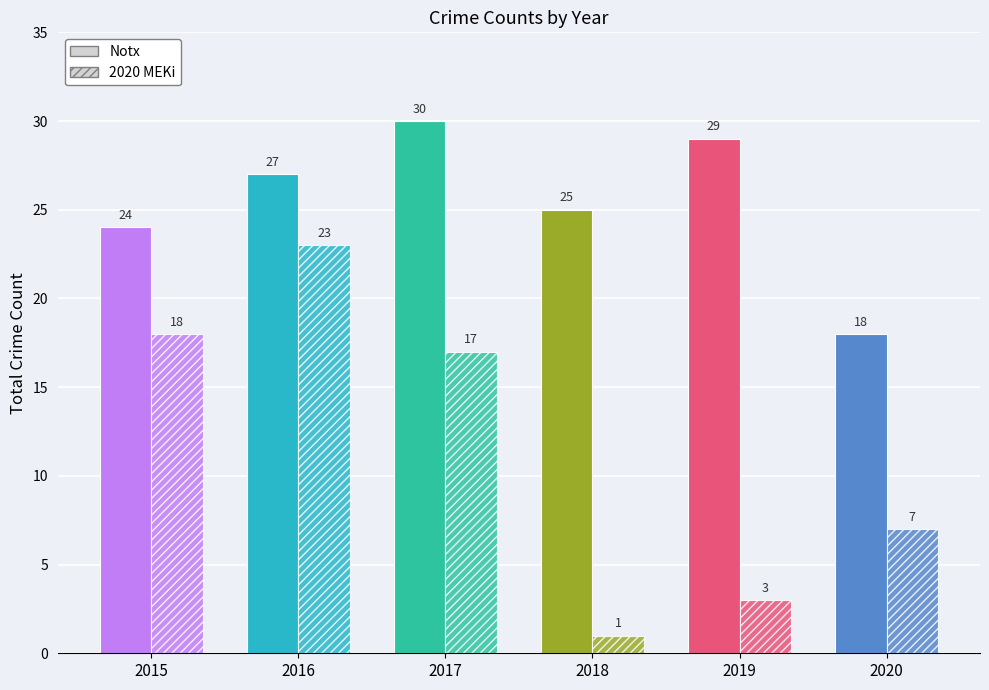

Which label corresponds to the largest value in the chart?

2017